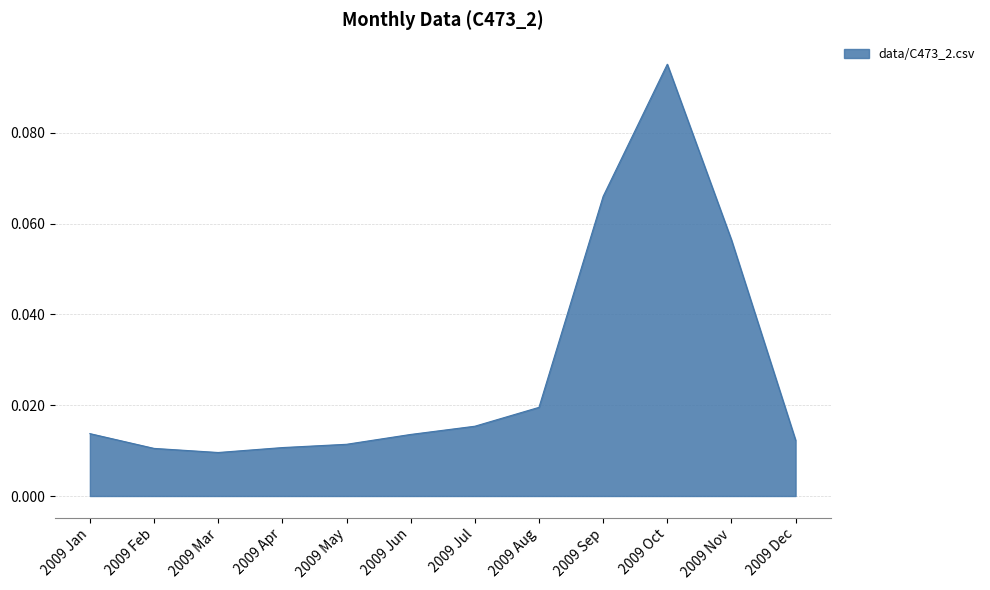

Which label corresponds to the largest value in the chart?

2009 Oct